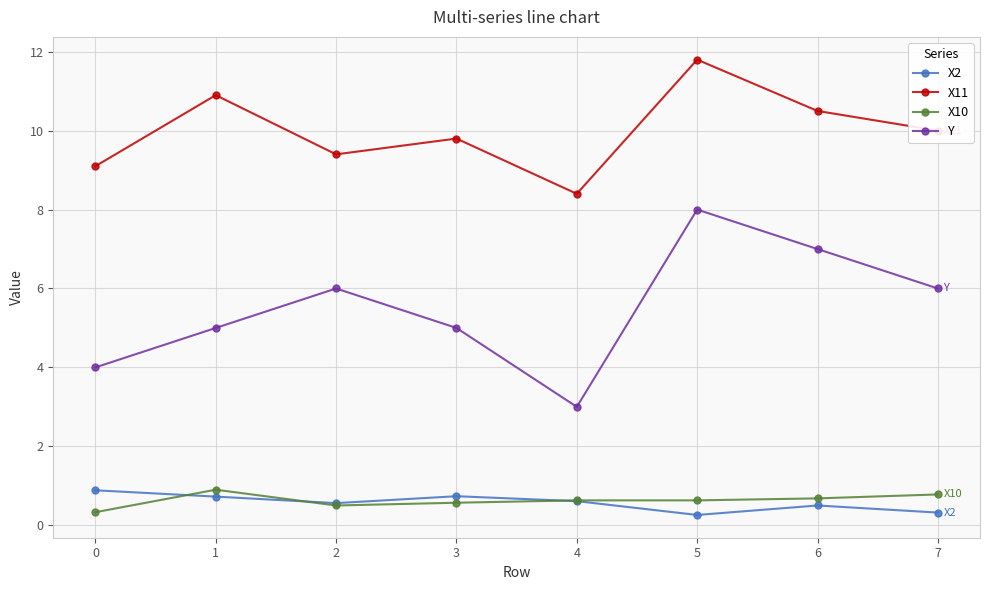

Which series has the largest total across all categories?

X11